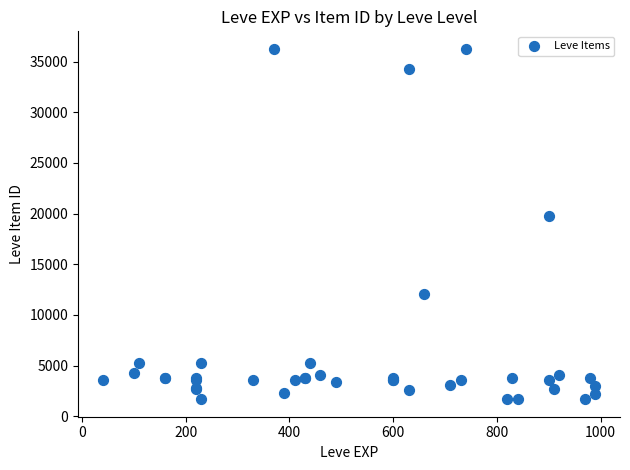

What Y value in the scatter plot is closest to 18967?

19744